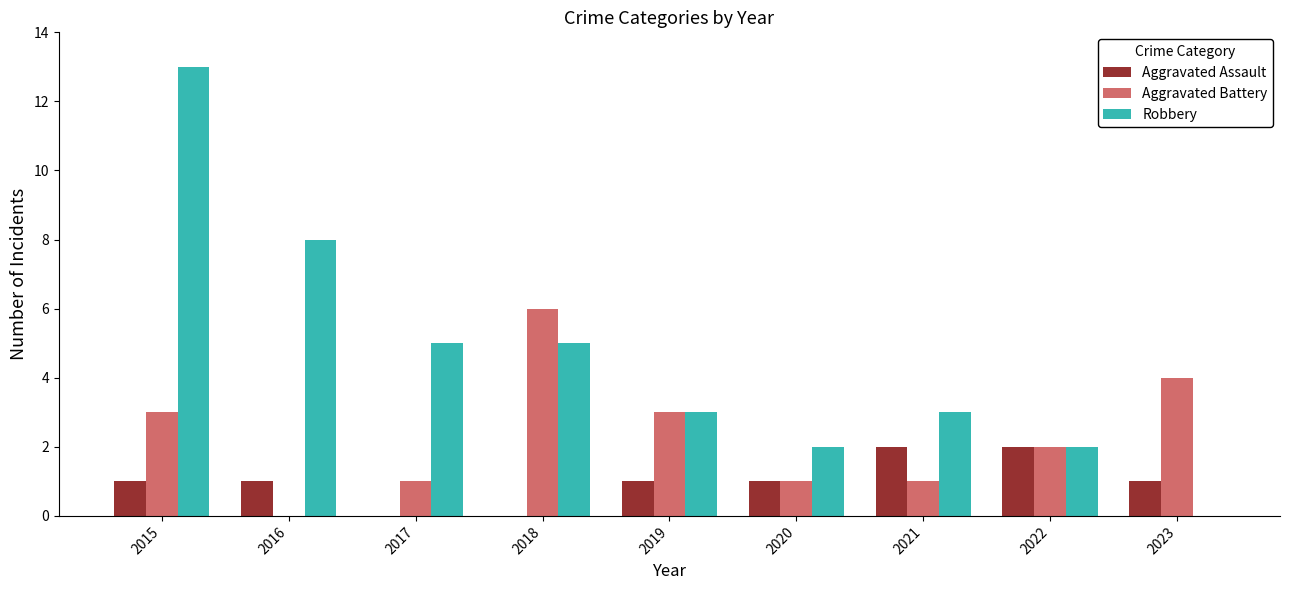

How many data points does each series have?

9